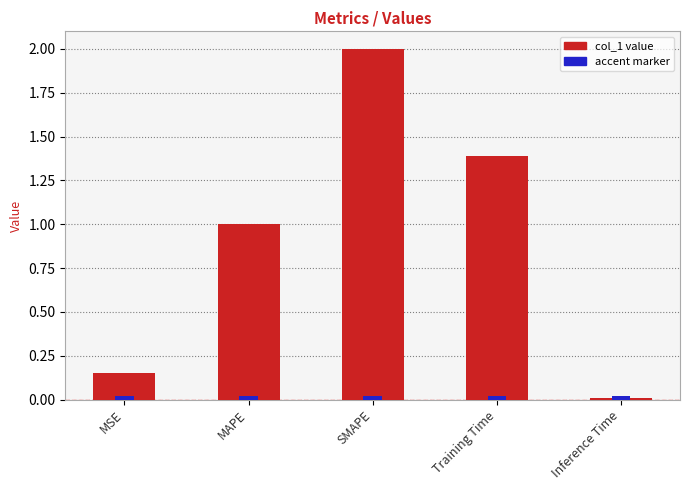

What is the label of the 1st bar from the right?

Inference Time